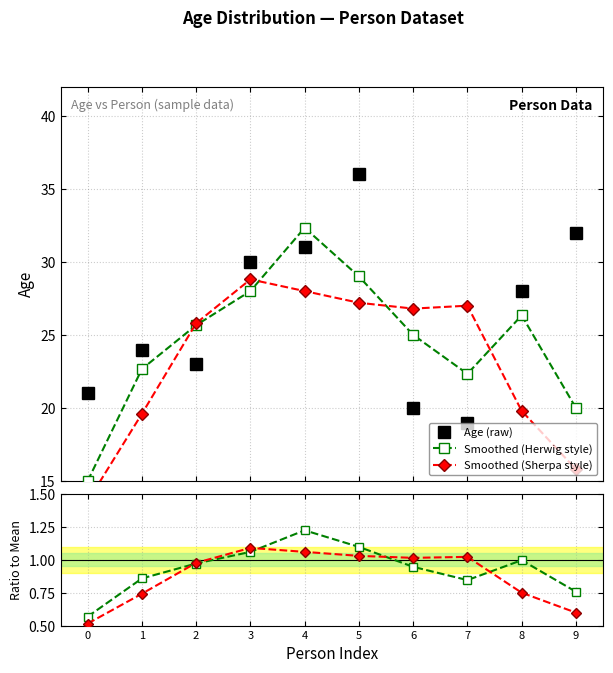

What is the sum of all Age (raw) values?

264.0